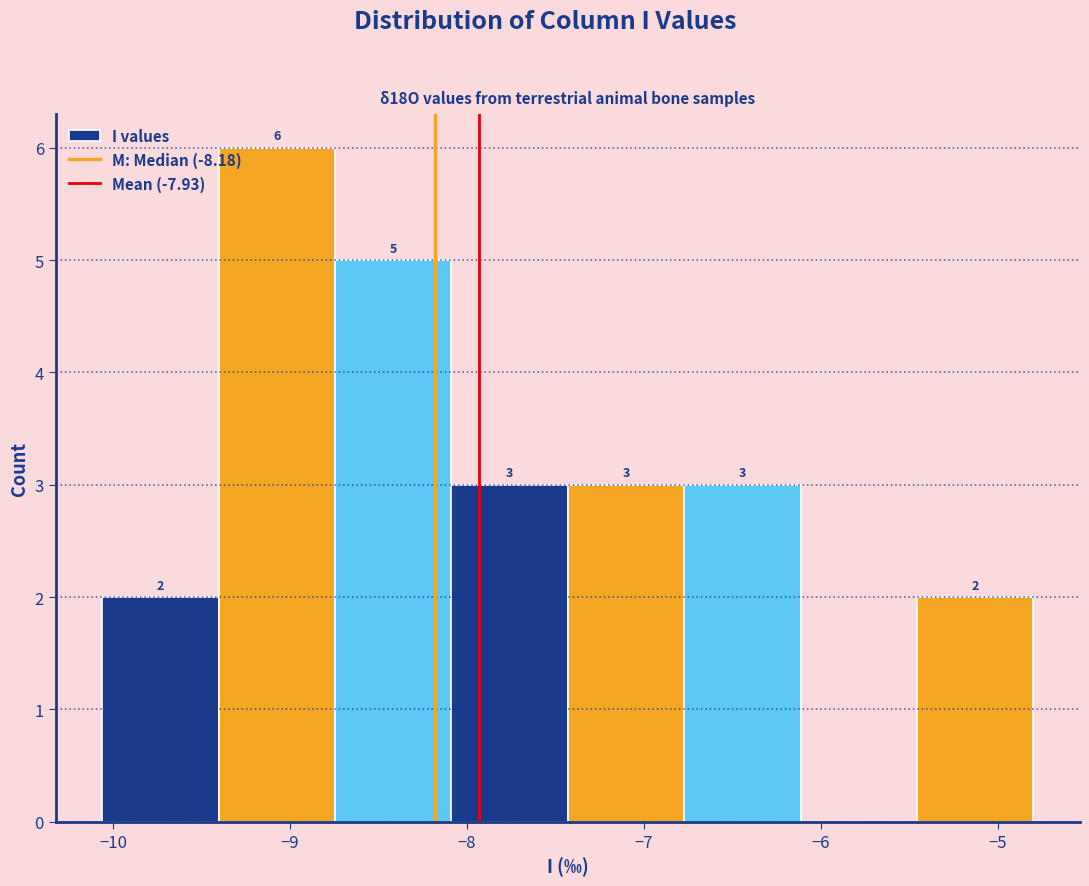

Over which range of the x-axis is the bar tallest?

-9.4 to -8.7